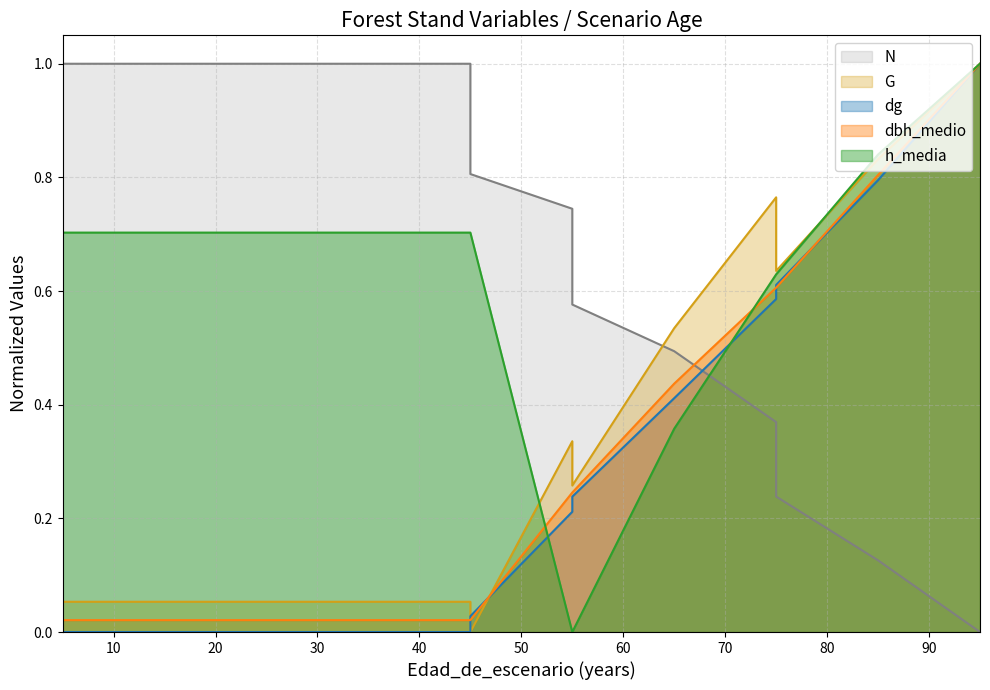

At how many categories does at least one series exceed 0?

15